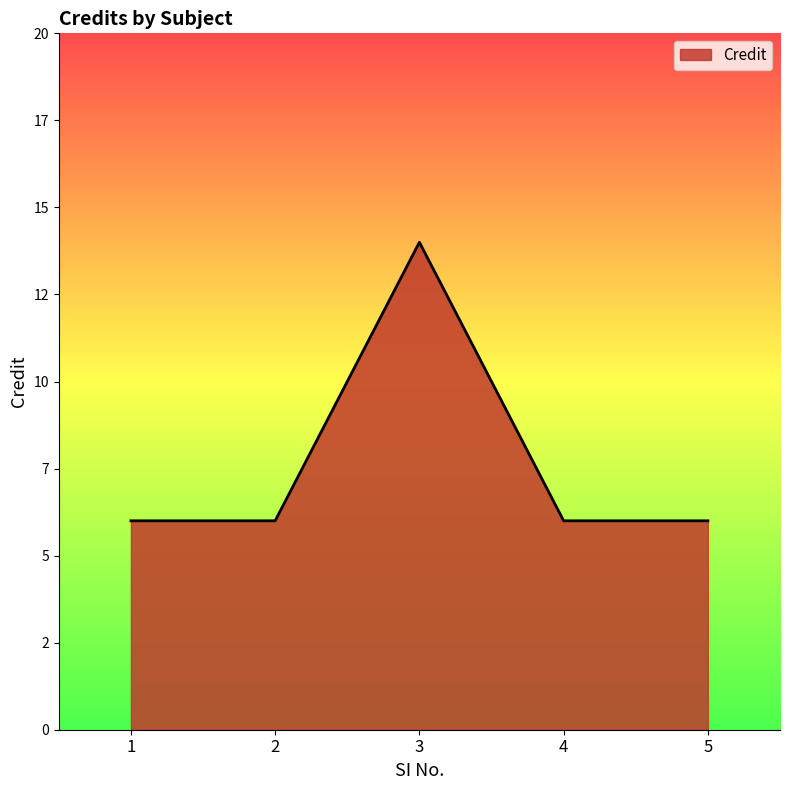

Does the chart have visible grid lines?

No